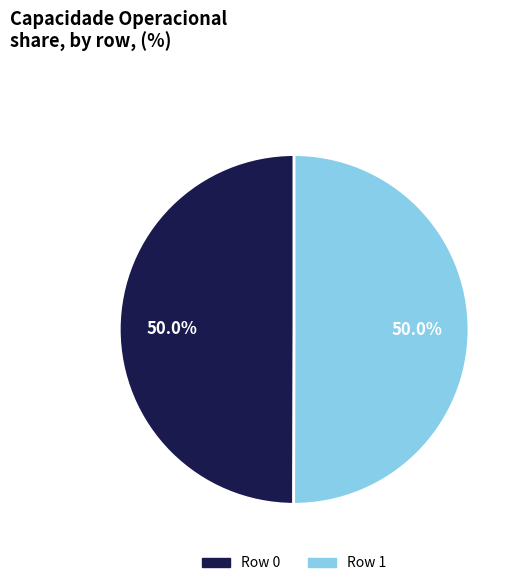

Combined, what portion of the pie is Row 1 and Row 0?

100.0%